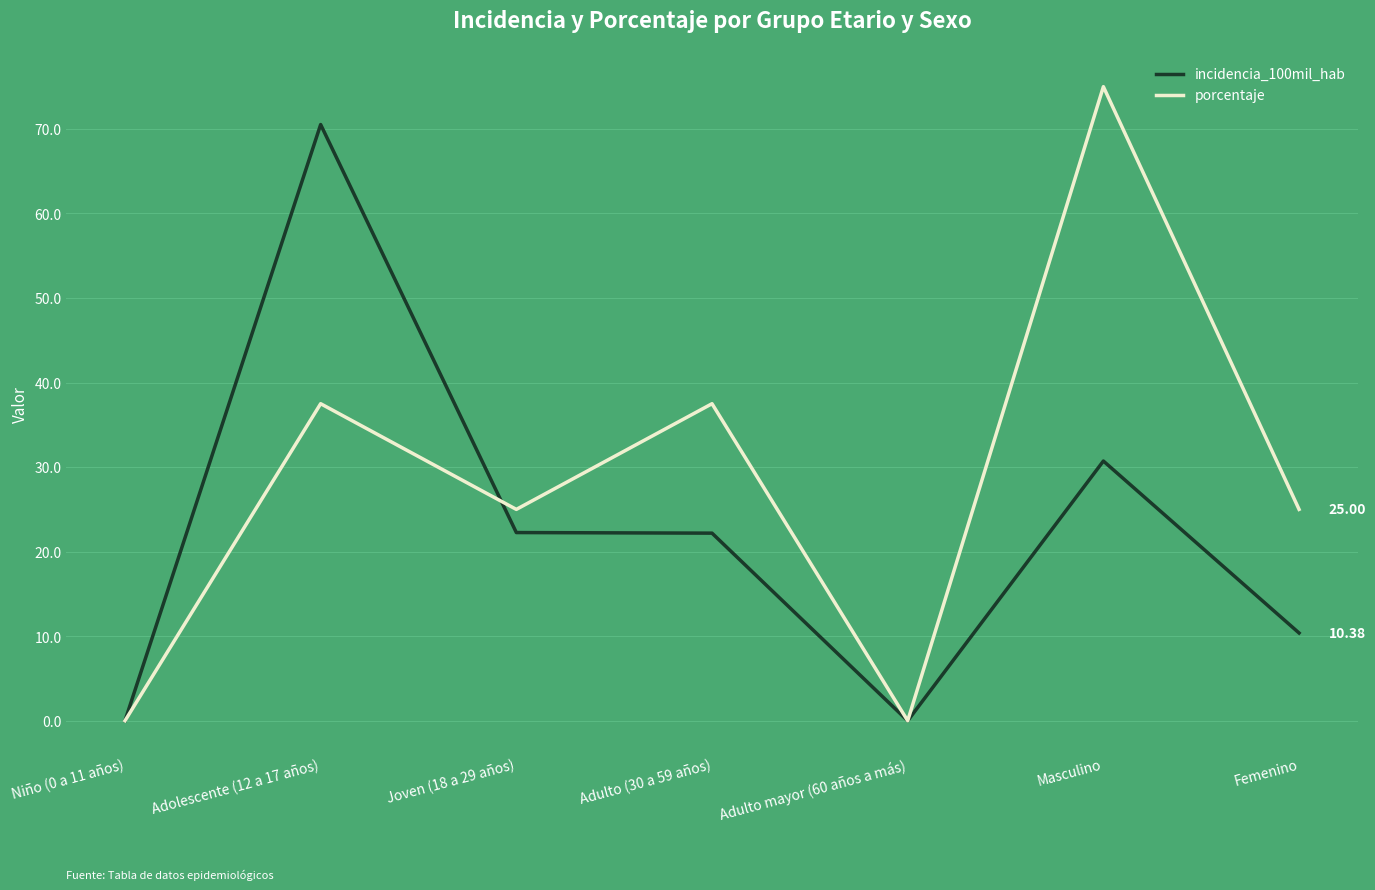

In incidencia_100mil_hab, how many points are lower than both neighbors (excluding endpoints)?

1